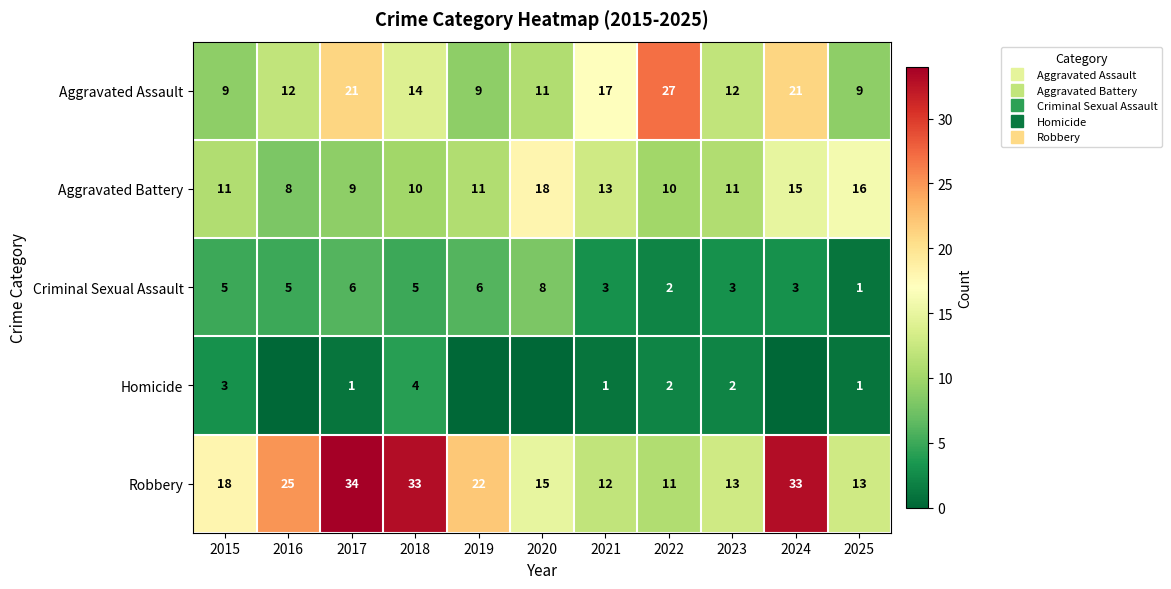

Is the value of Criminal Sexual Assault at 2016 greater than the value of Robbery at 2019?

No